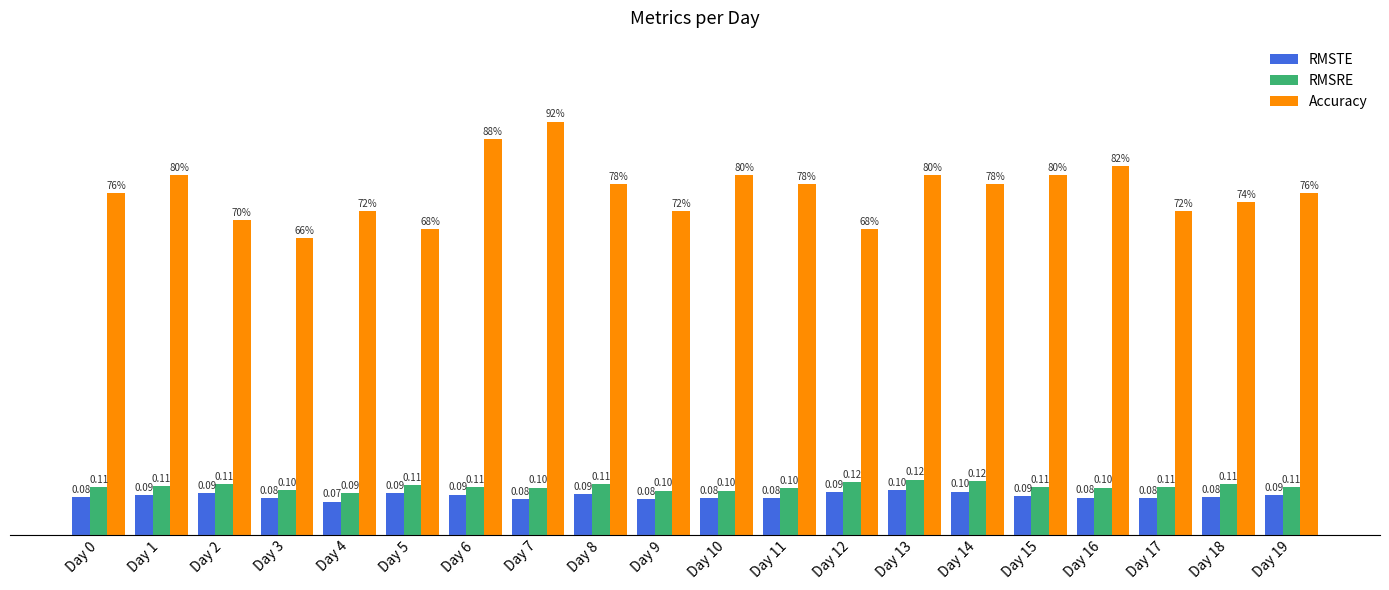

Which series changed the most between Day 14 and Day 15?

Accuracy